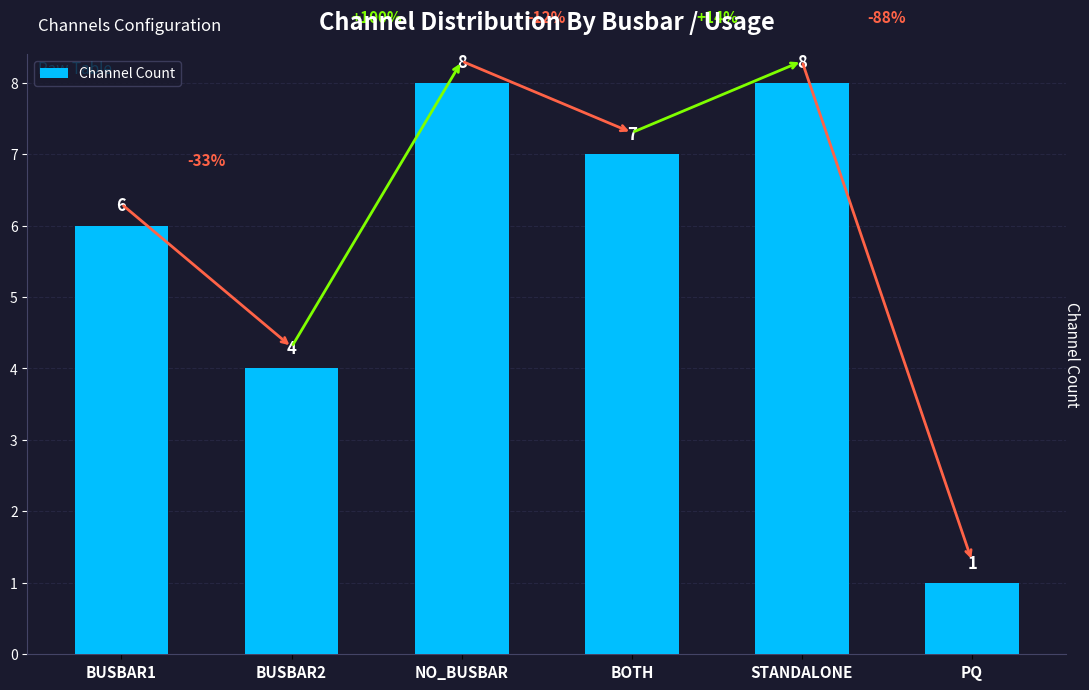

What is the ratio of the value at BUSBAR2 to the value at BOTH?

0.6